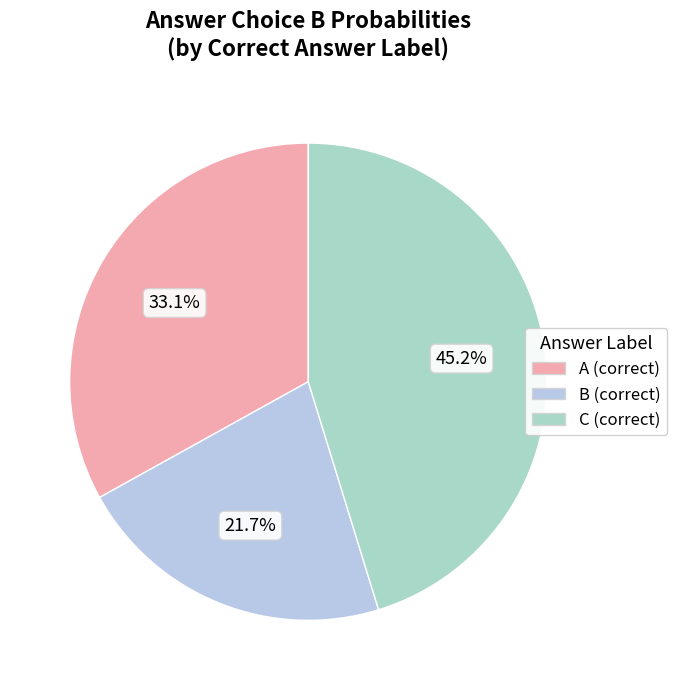

Is there a majority slice in this chart?

No